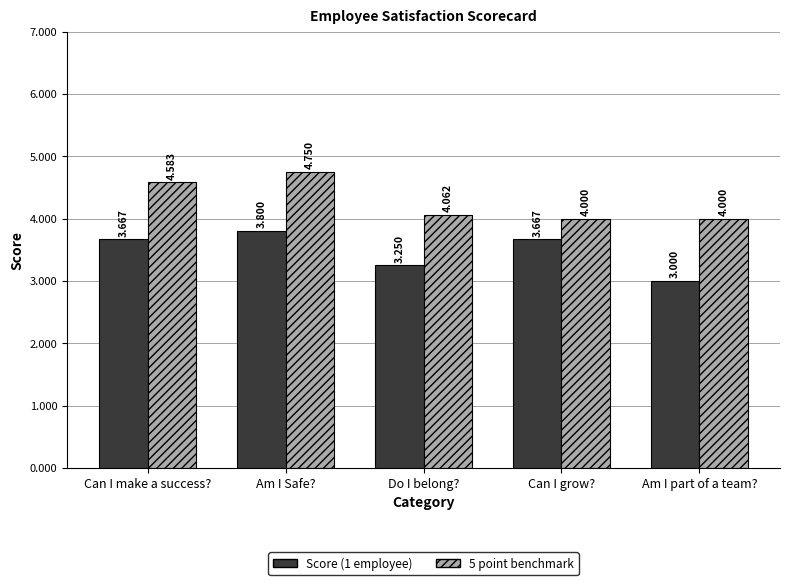

At which category does the chart reach its minimum across all series?

Am I part of a team?